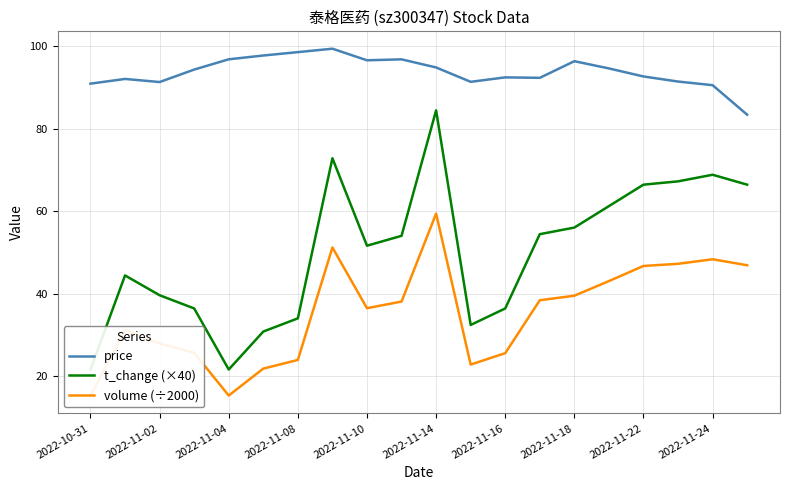

The value of price at 2022-11-08 is 50.9. True or false?

False